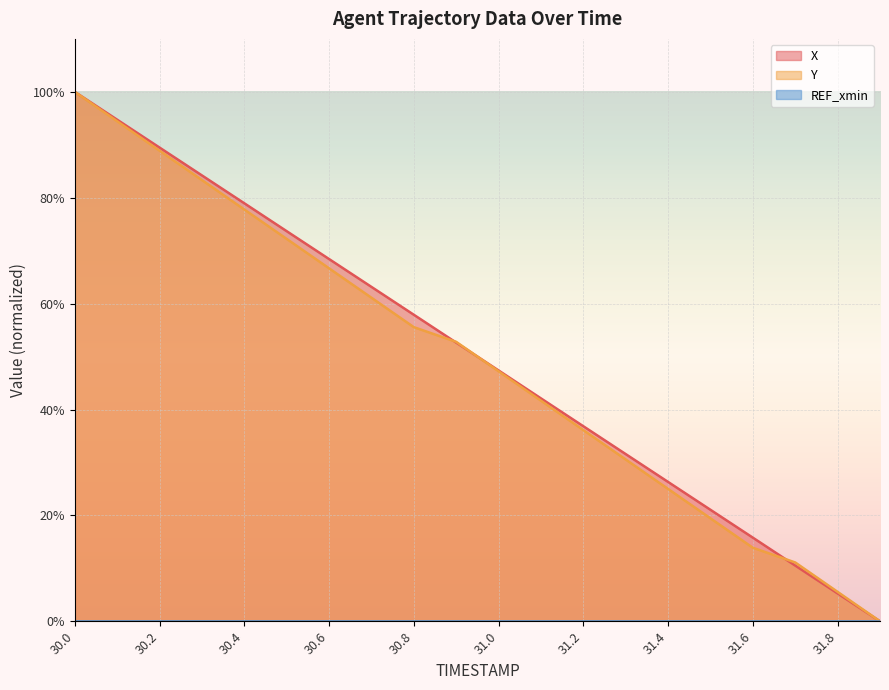

What is the total value across all series at 31.8?

10.8